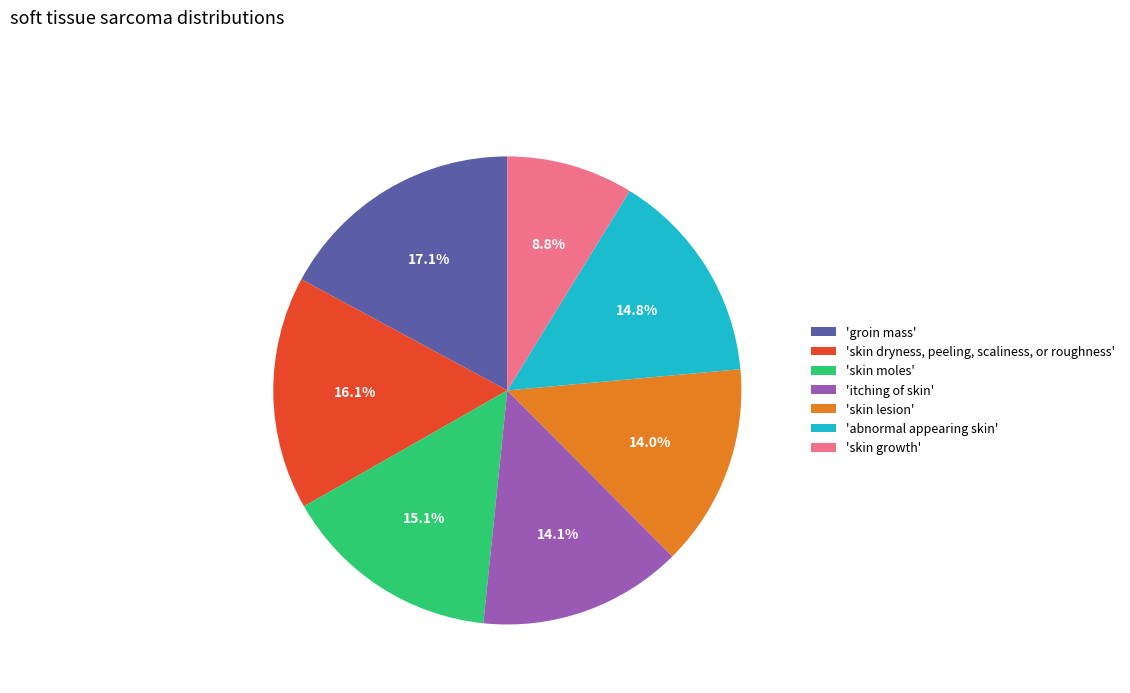

Is the sum of 'abnormal appearing skin' and 'groin mass' greater than half?

No